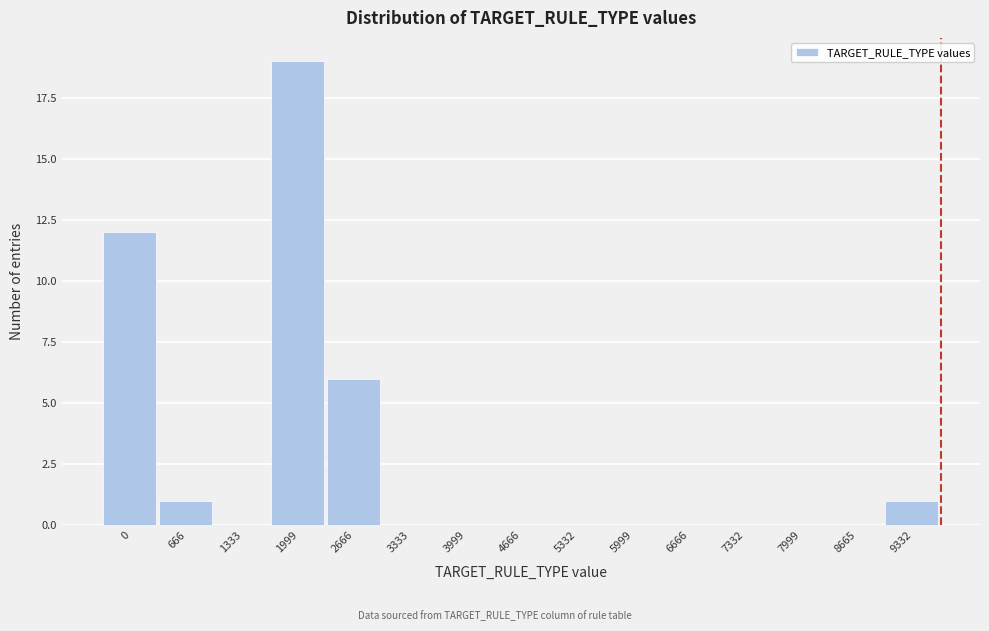

Reading right to left, what are all the values shown in this chart?

9332=1	8665=0	7999=0	7332=0	6666=0	5999=0	5332=0	4666=0	3999=0	3333=0	2666=6	1999=19	1333=0	666=1	0=12